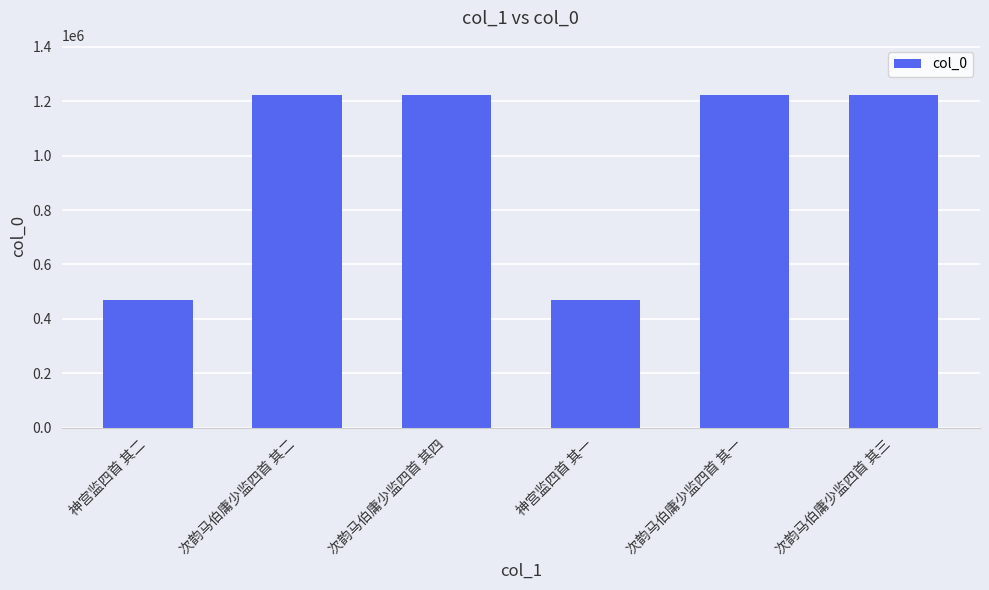

The value at 神宫监四首 其一 is 146264. True or false?

False